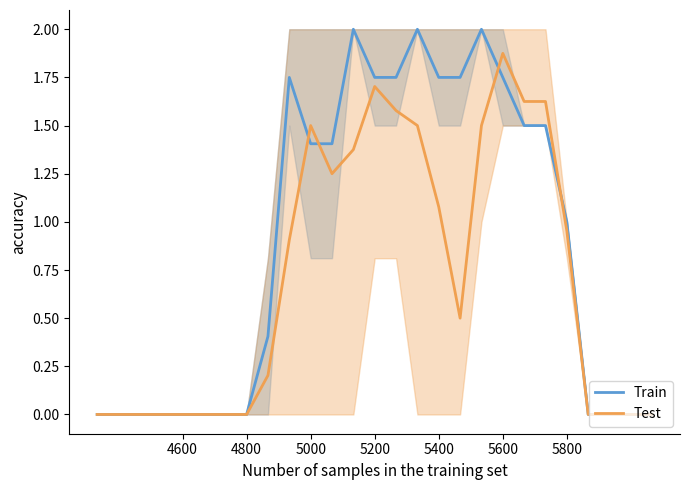

How many values in Test are above zero?

15